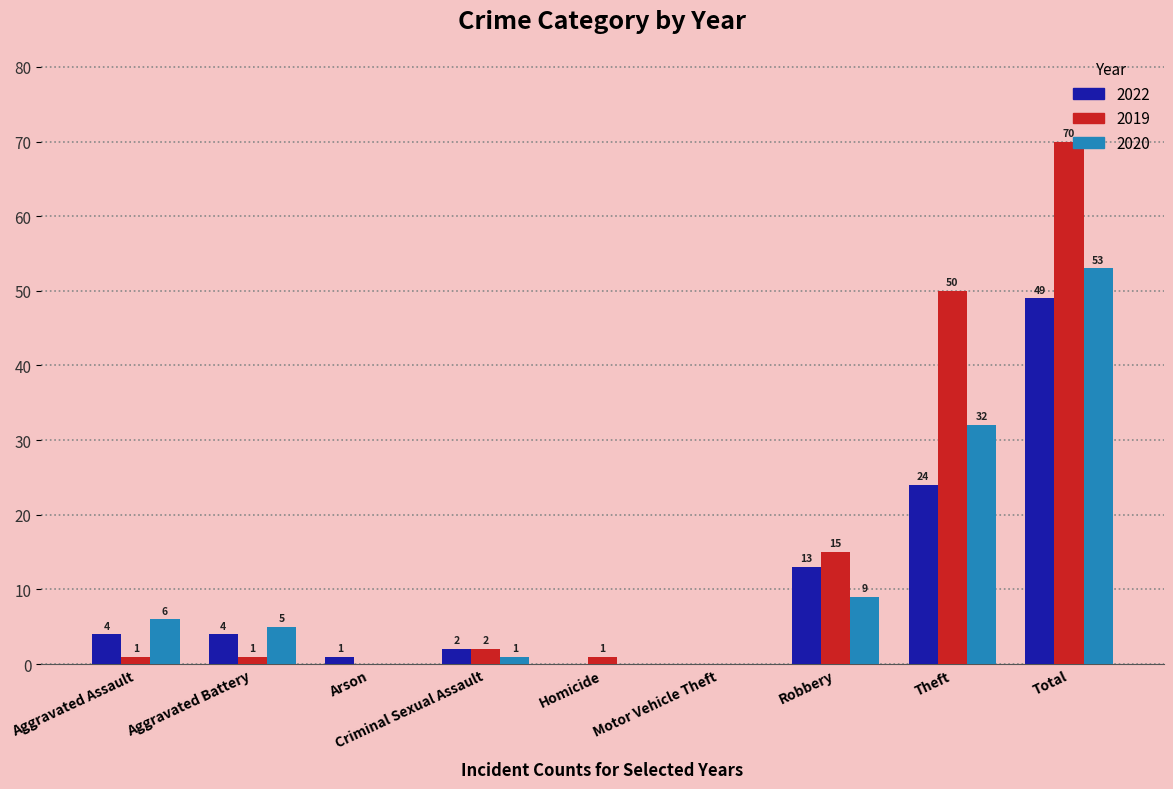

What are all the series names shown in the legend?

2022, 2019, 2020